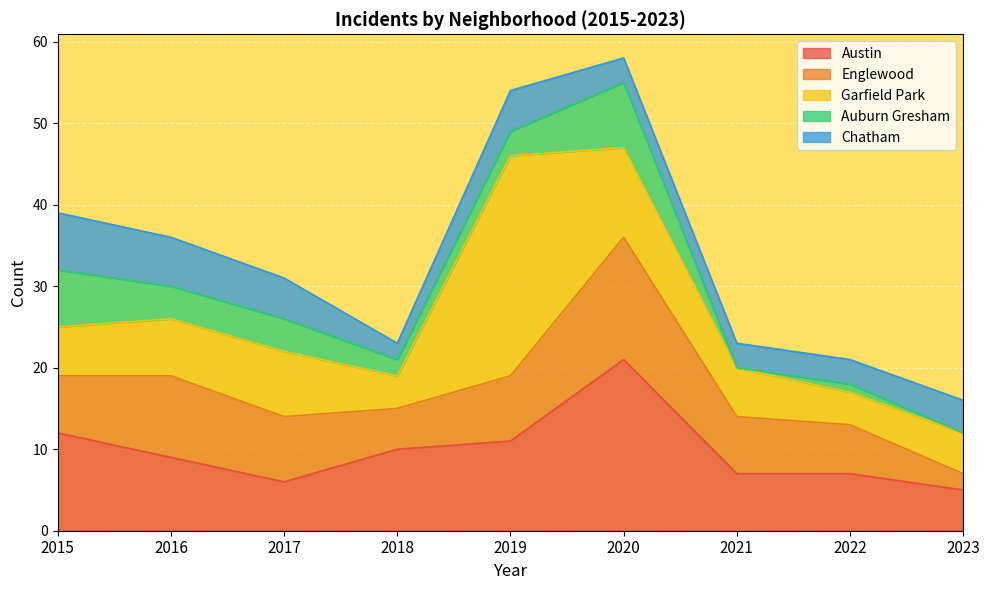

Which has a higher value, 2017 or 2016?

2016